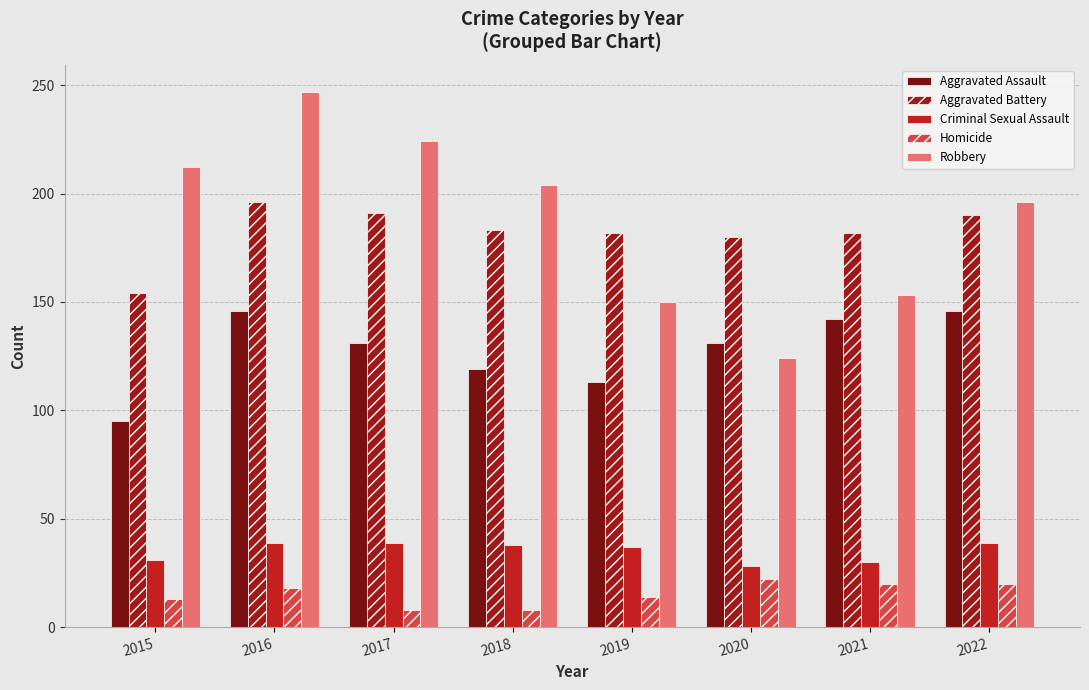

How many bars are there in each group?

5